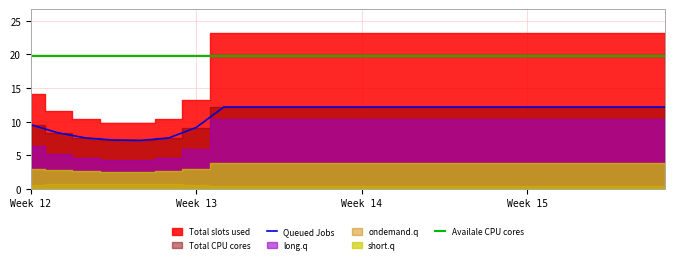

The value of Availale CPU cores at Week 14 is 19.8. True or false?

True